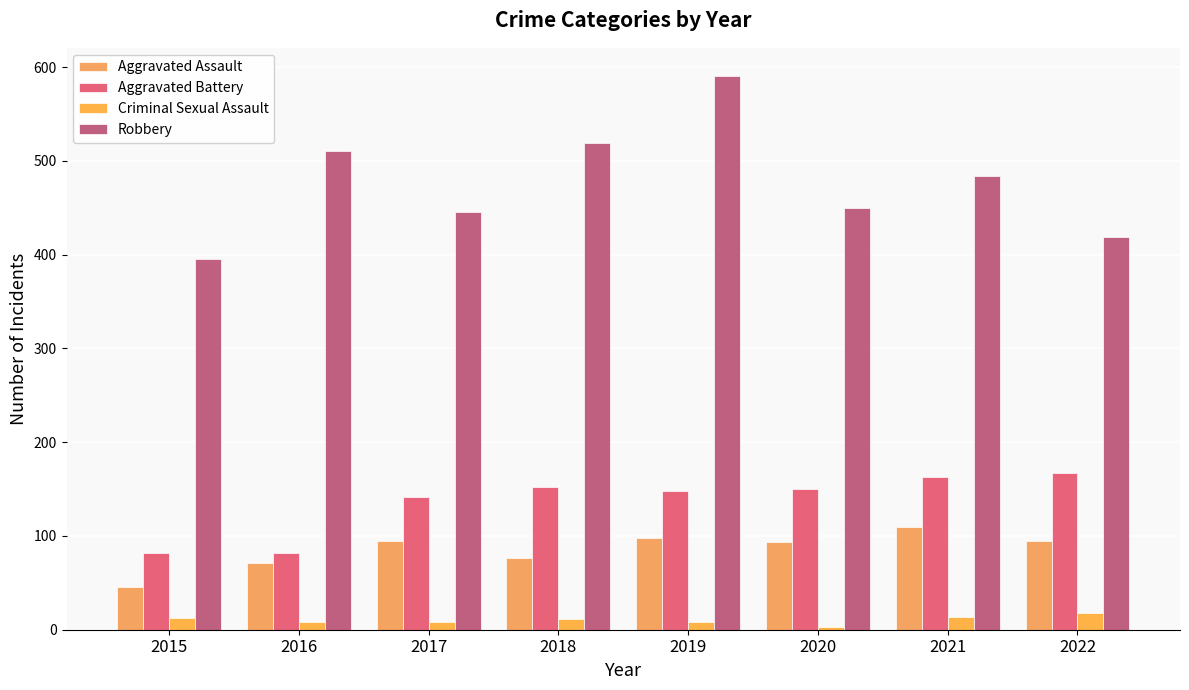

Count the Criminal Sexual Assault values in the range 8 to 14.

6